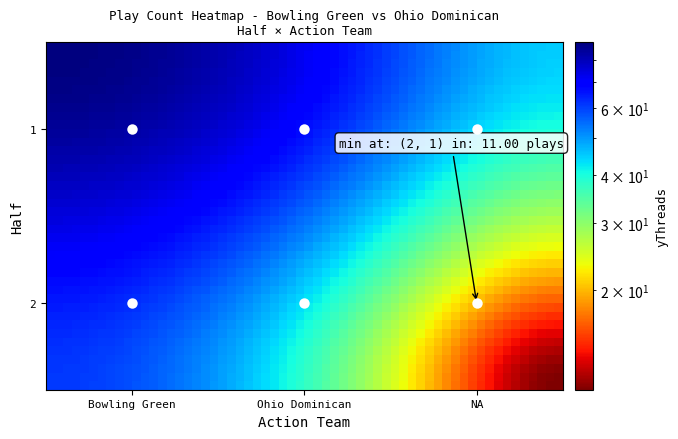

What is the sum of the values at 1_Ohio Dominican and 2_Ohio Dominican?

110